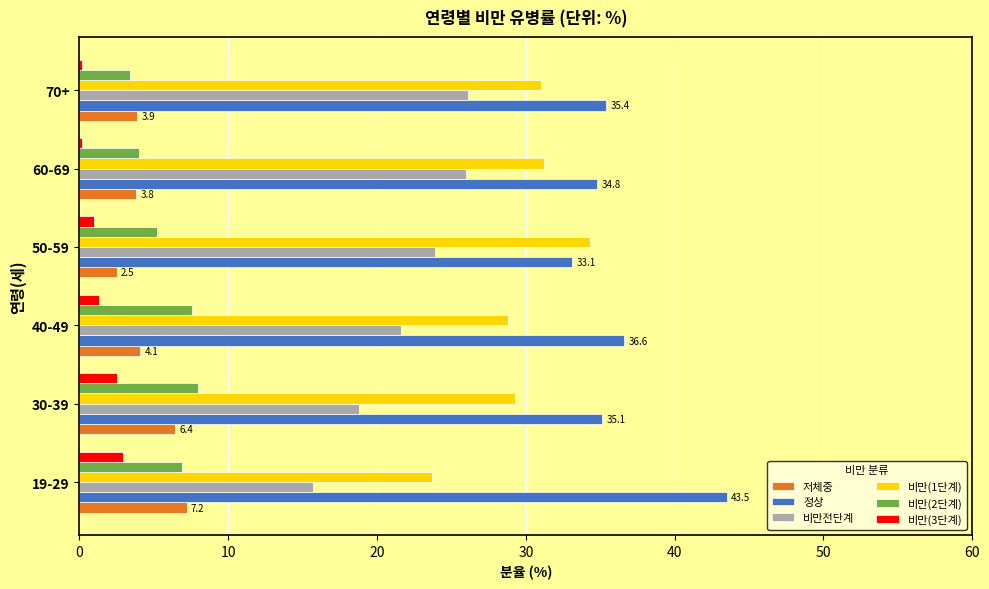

The value of 저체중 at 70+ is 7.0. True or false?

False